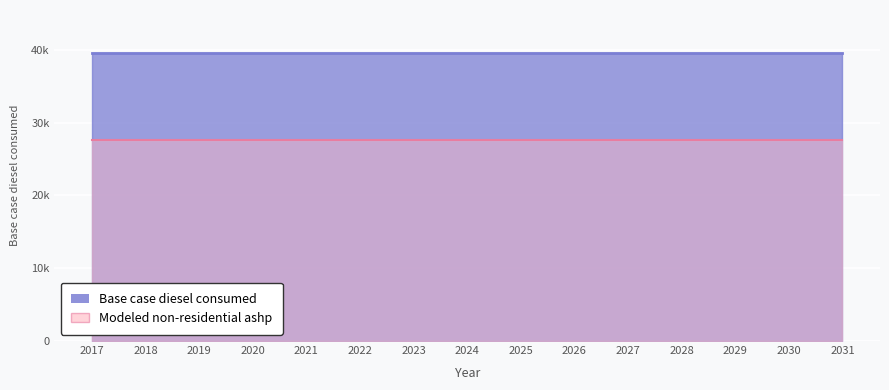

At which label does Modeled non-residential ashp reach its minimum?

2017